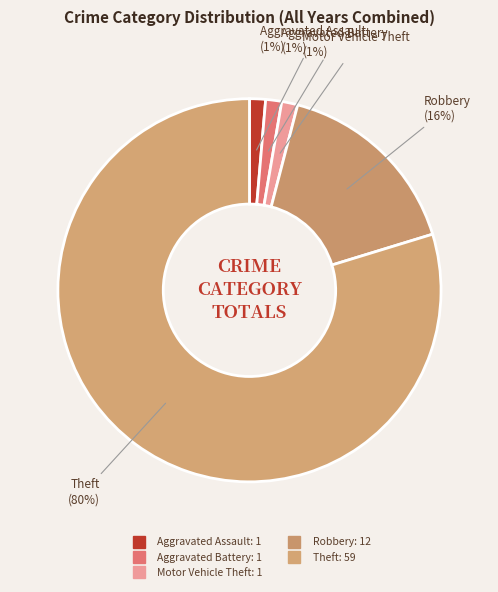

Is Theft the majority of the pie?

Yes